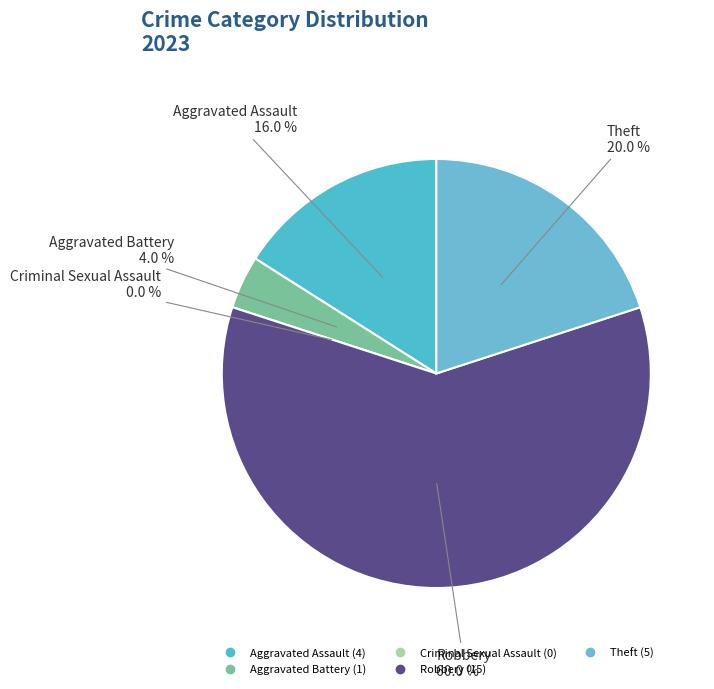

Which slice represents more than half of the pie?

Robbery